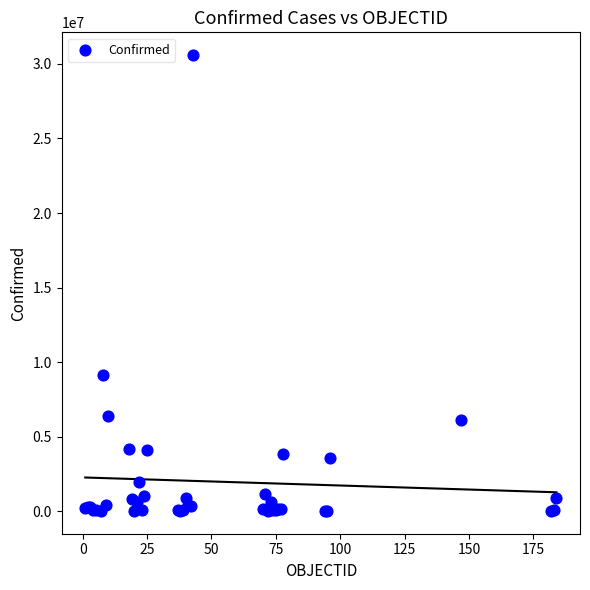

What Y value in the scatter plot is closest to 15300901?

9101319